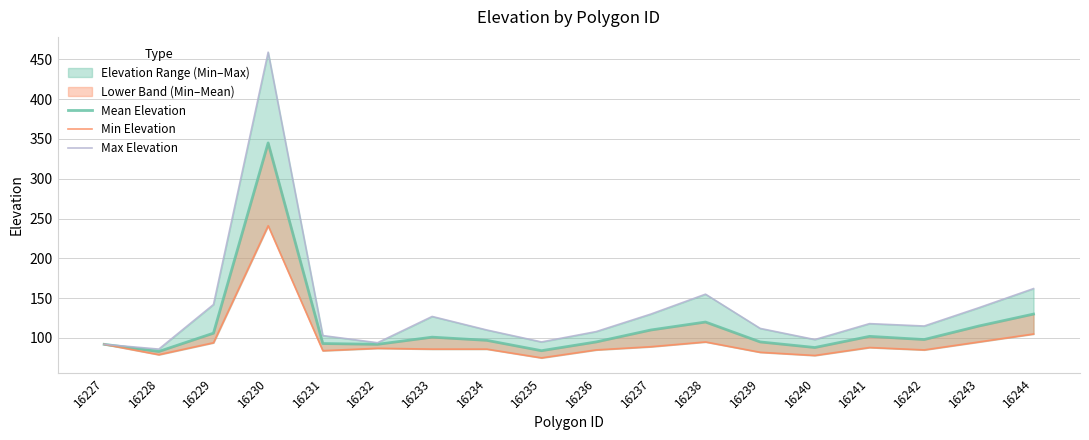

Rank the series at 16239 from highest to lowest value.

Max Elevation, Mean Elevation, Min Elevation